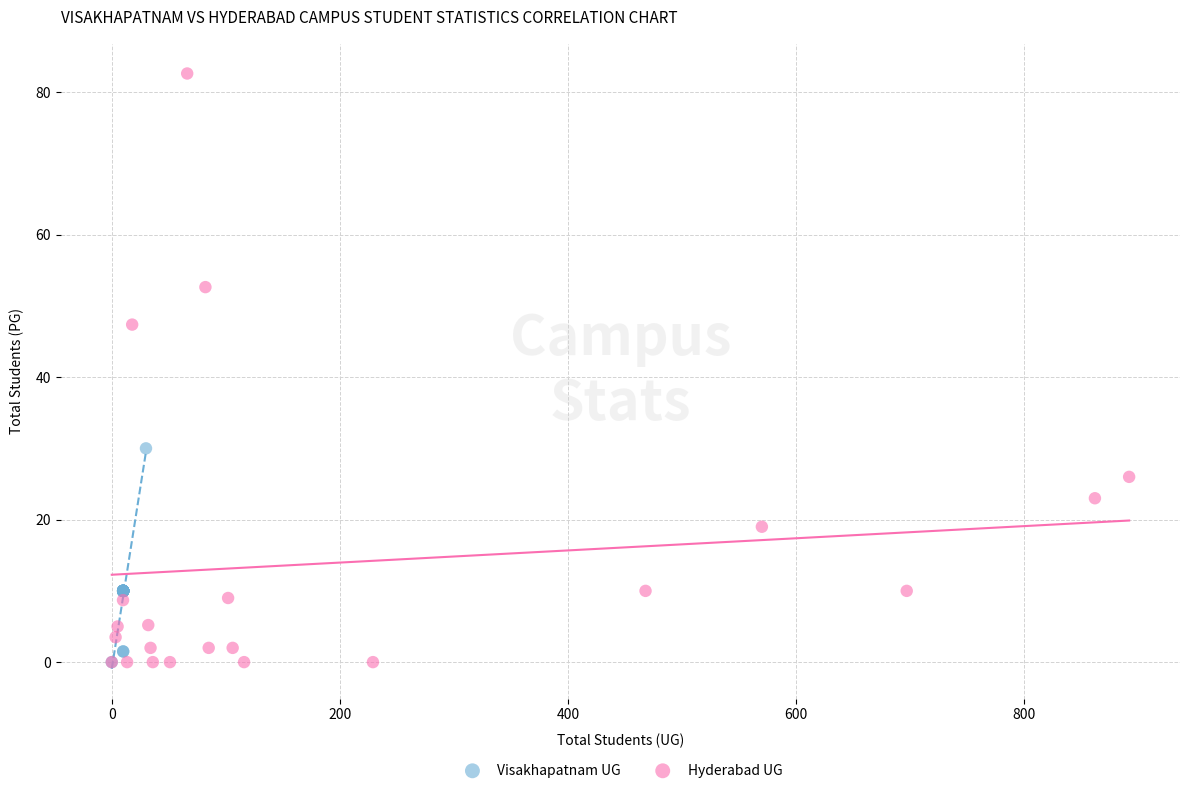

Which series has the widest spread of Y values?

Hyderabad UG